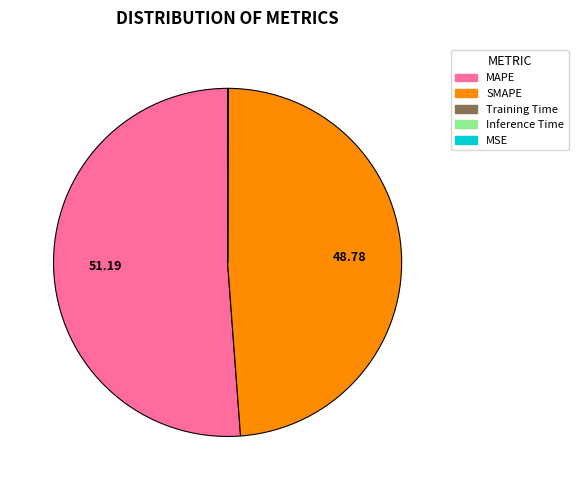

The MAPE slice represents 51% of the pie. True or false?

True